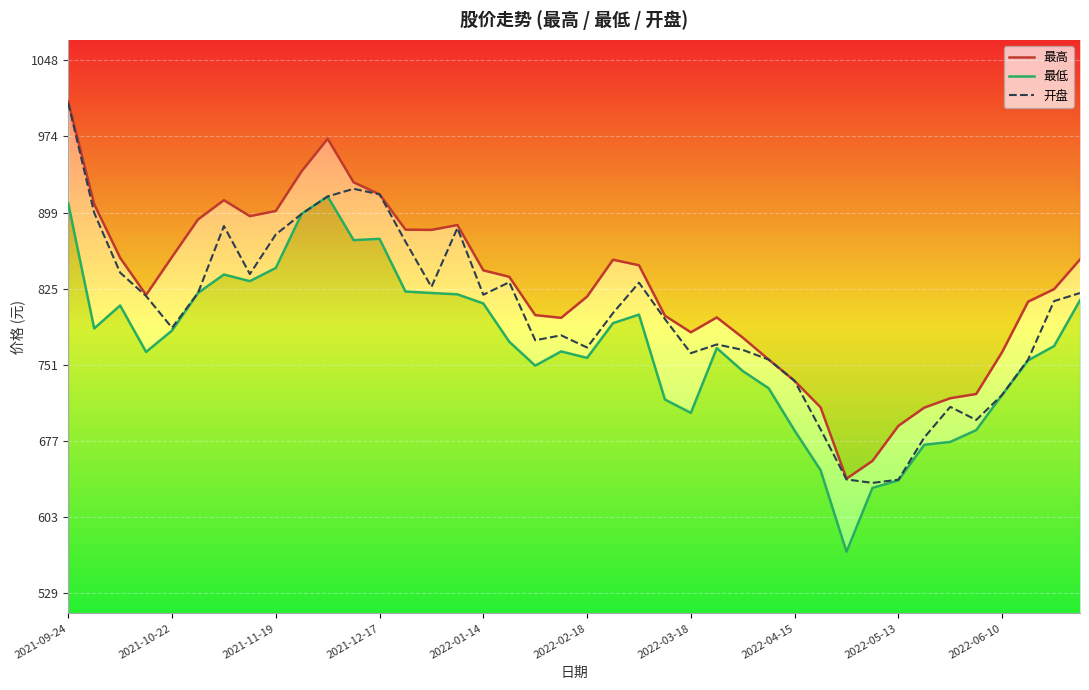

Is it true that 最低 equals 279.7 at 29?

False